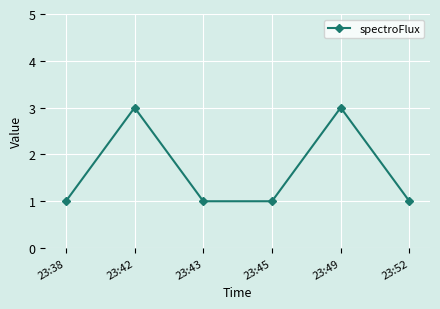

The value at 23:45 is 1. True or false?

True